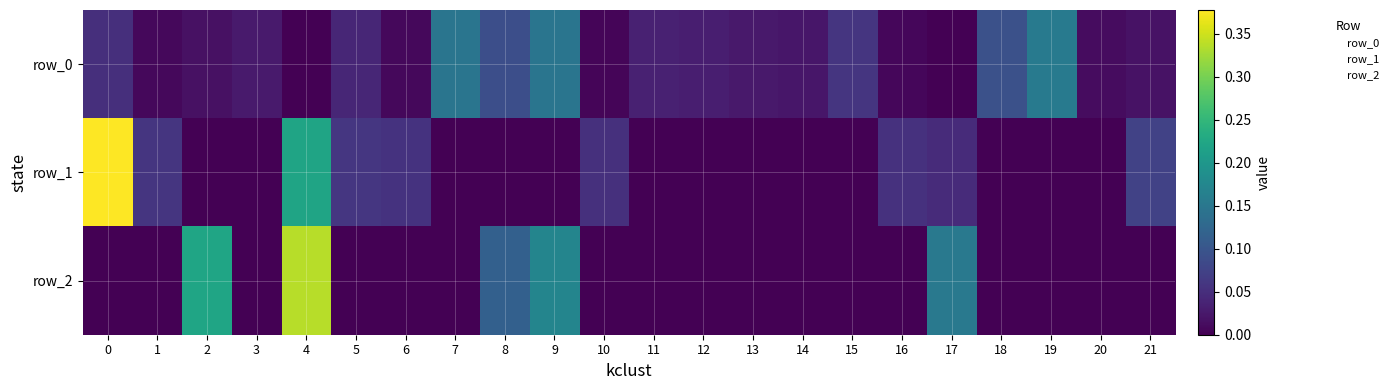

Is it true that row_0 equals 0.1 at 9?

False